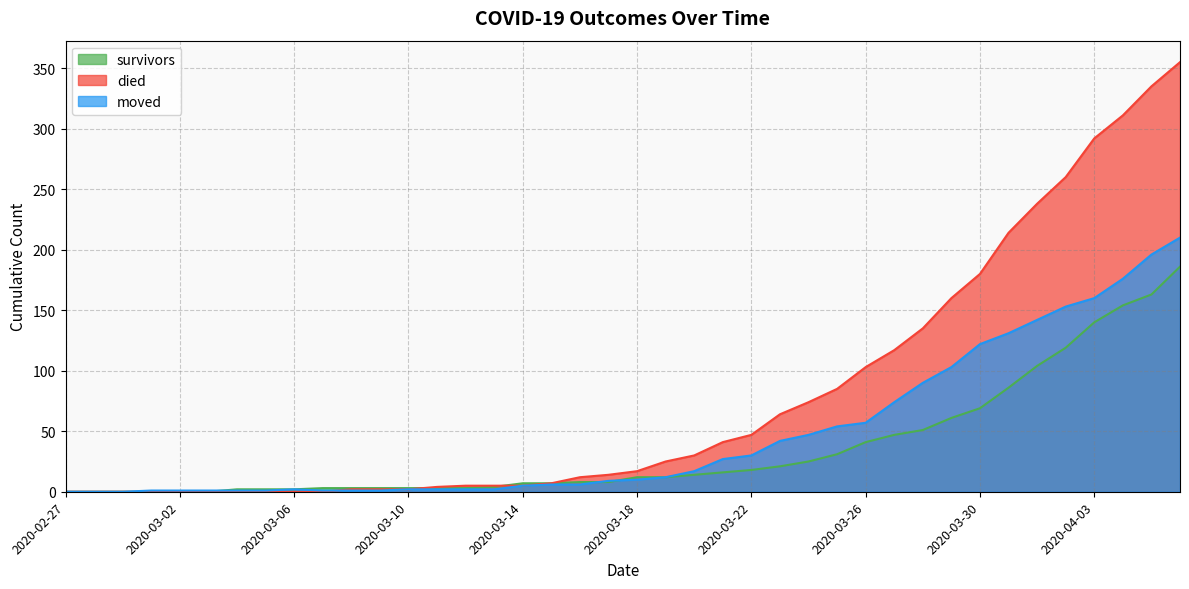

Which series has the largest total across all categories?

died